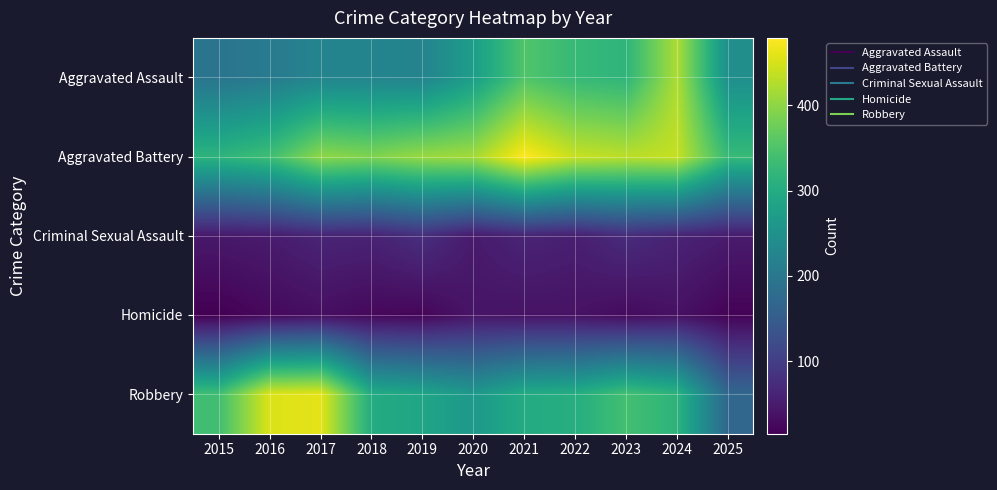

Which series has the largest total across all categories?

Aggravated Battery